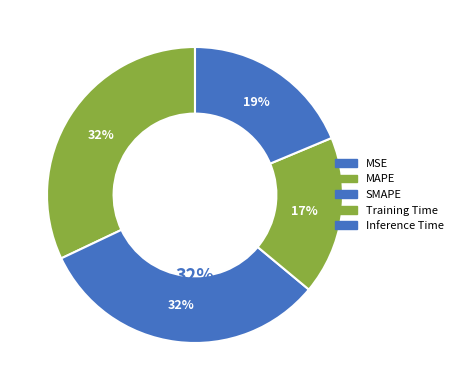

Is there a majority slice in this chart?

No